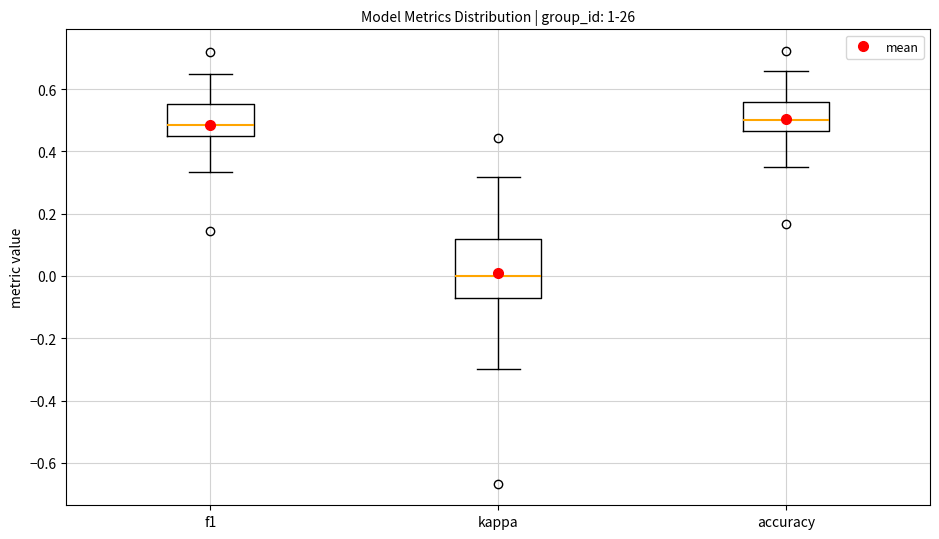

Where does the lower whisker of the box for kappa end on the y-axis? The values are not printed on the chart, so give them approximately, as read against the axis.

-0.30